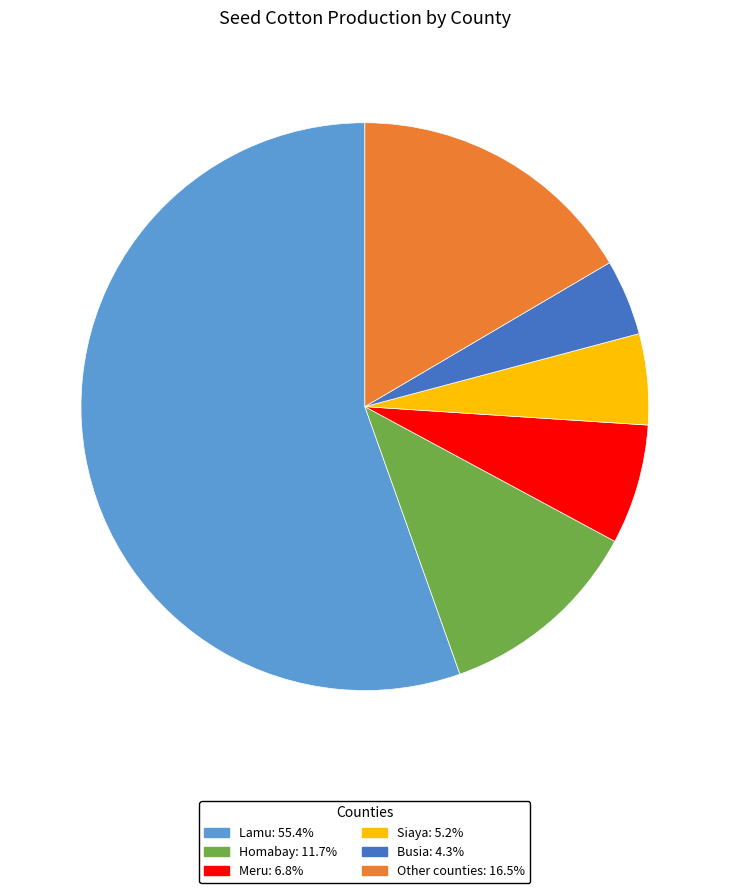

The Homabay slice represents 12% of the pie. True or false?

True